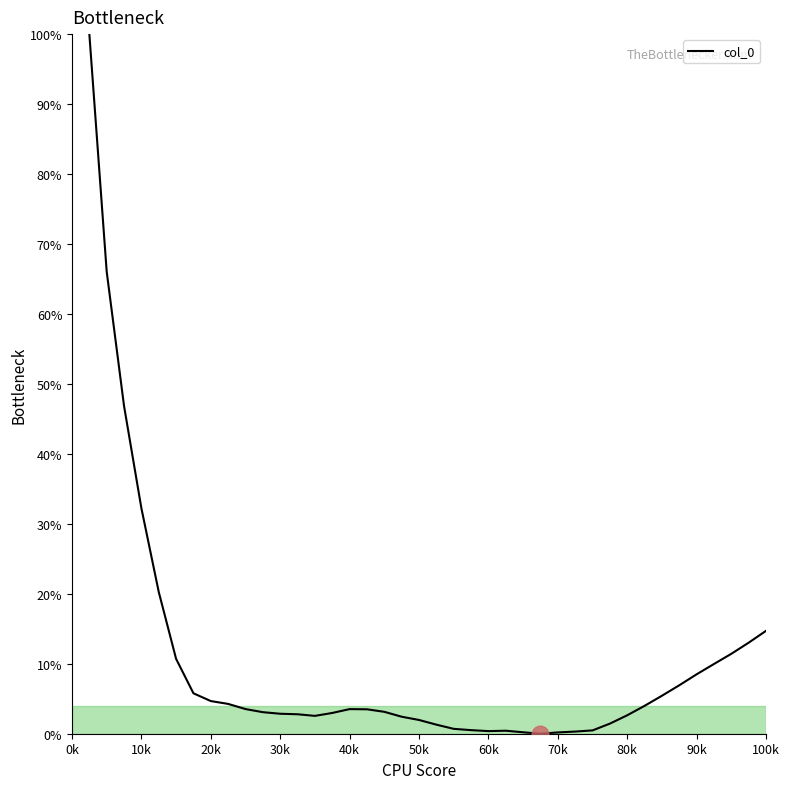

Does the chart have visible grid lines?

No